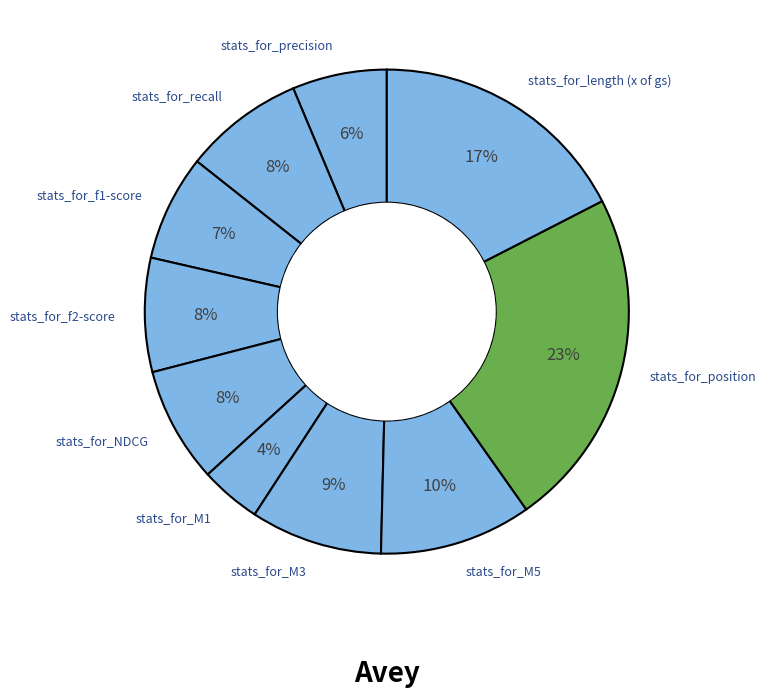

Combined, do stats_for_M3 and stats_for_recall account for over 50%?

No